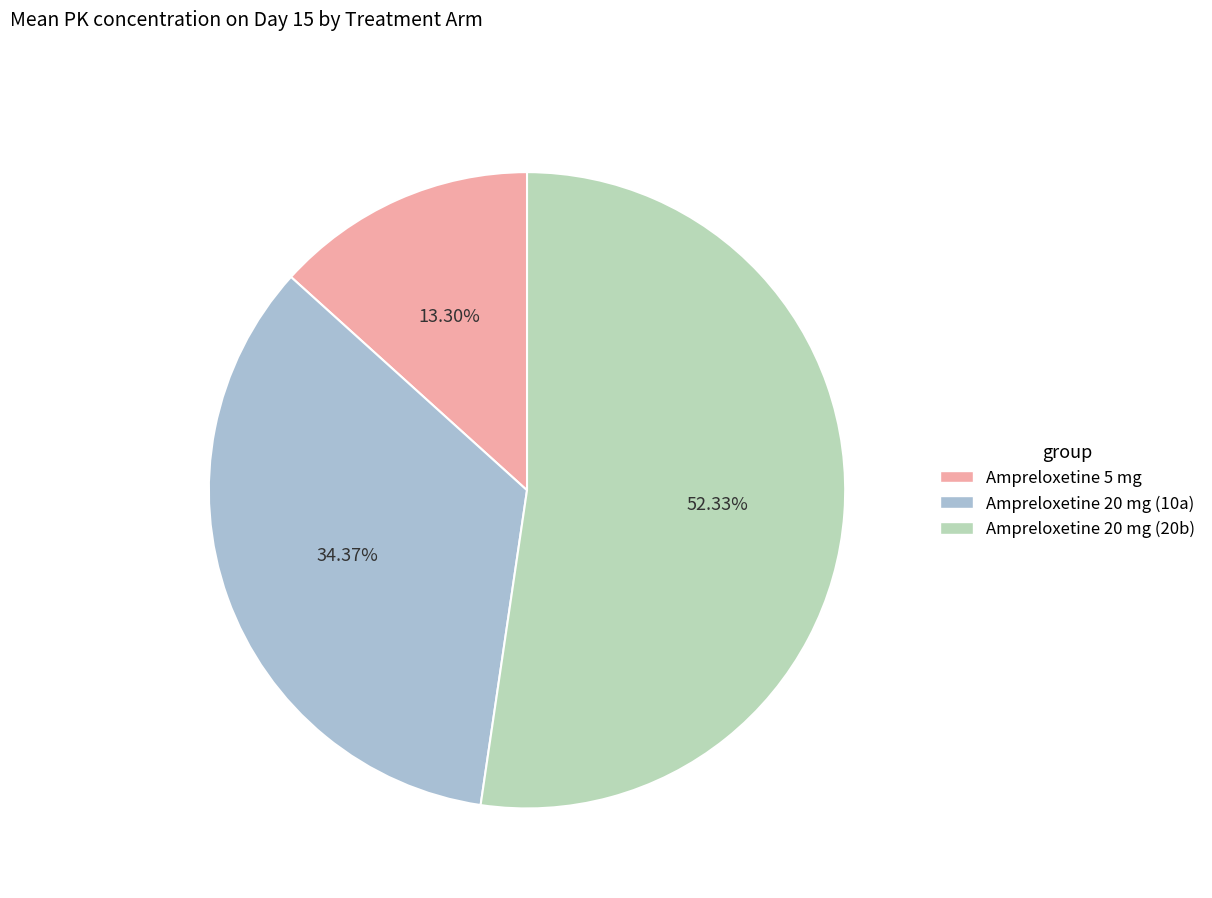

What is the smallest slice in the pie chart?

Ampreloxetine 5 mg